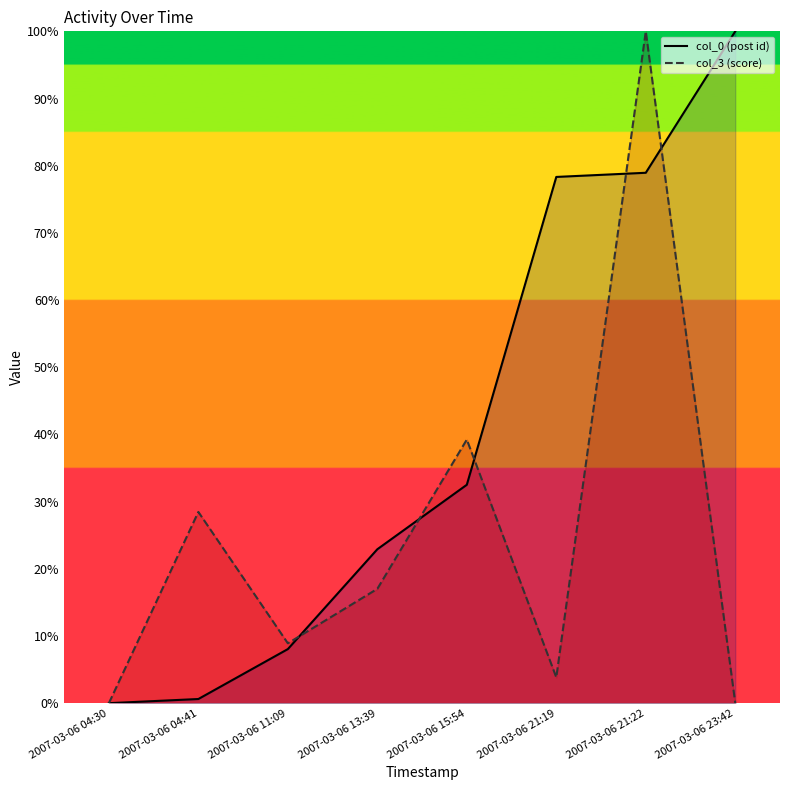

Reading right to left, transcribe all the data shown in this chart.

col_0: 2007-03-06 23:42=100.0	2007-03-06 21:22=78.9	2007-03-06 21:19=78.3	2007-03-06 15:54=32.5	2007-03-06 13:39=22.9	2007-03-06 11:09=8.0	2007-03-06 04:41=0.6	2007-03-06 04:30=0.0
col_3: 2007-03-06 23:42=0.0	2007-03-06 21:22=100.0	2007-03-06 21:19=3.8	2007-03-06 15:54=39.2	2007-03-06 13:39=17.0	2007-03-06 11:09=8.9	2007-03-06 04:41=28.5	2007-03-06 04:30=0.0